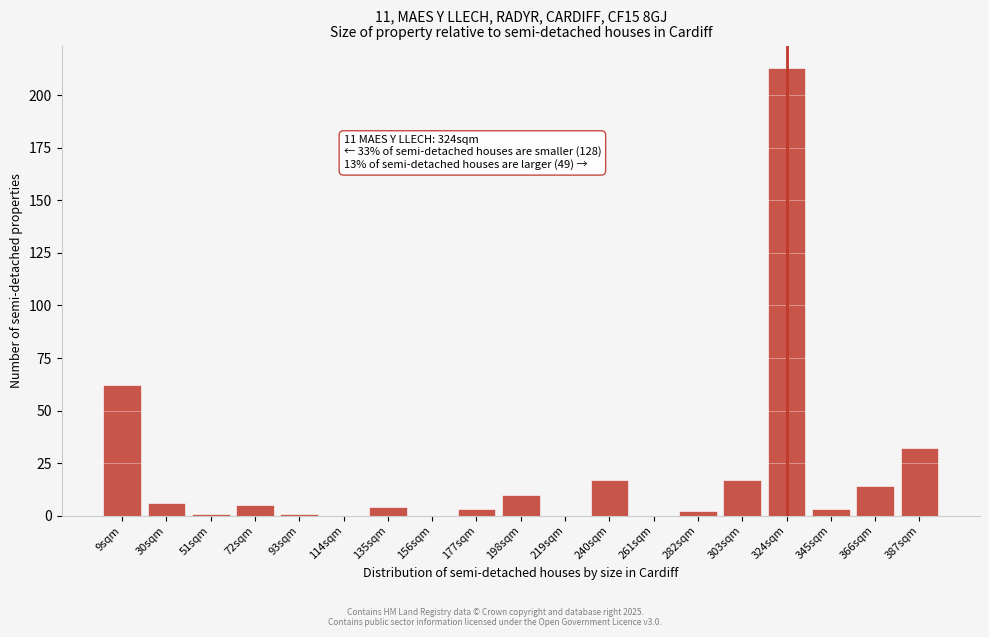

Between 30sqm and 387sqm, which is larger?

387sqm